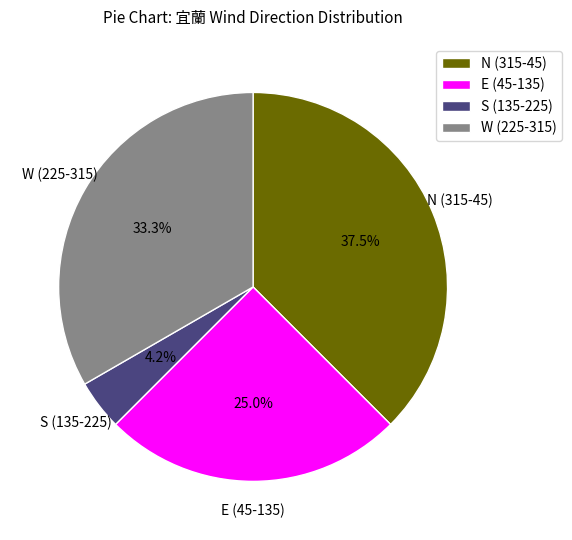

Count the number of slices in the pie.

4